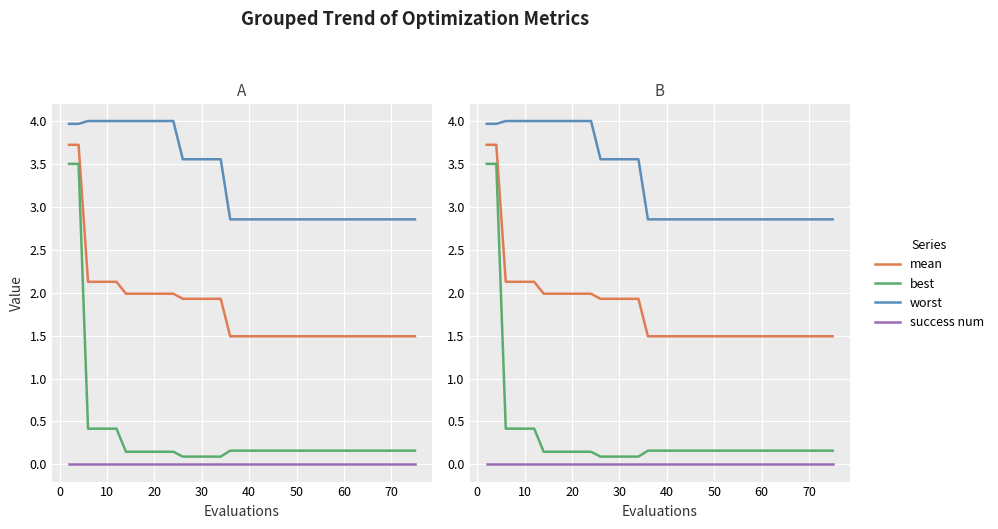

List the series in order of their peak value, highest first.

worst, mean, best, success num